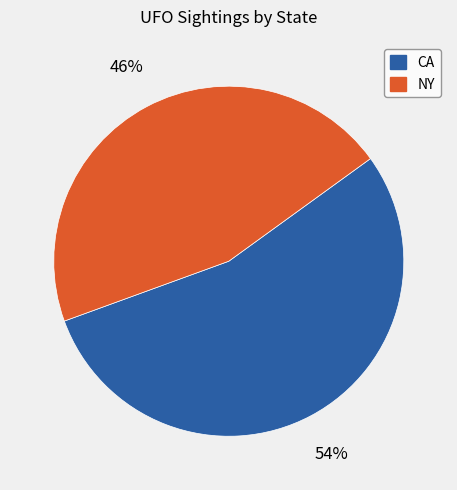

Does any single category account for the majority?

Yes